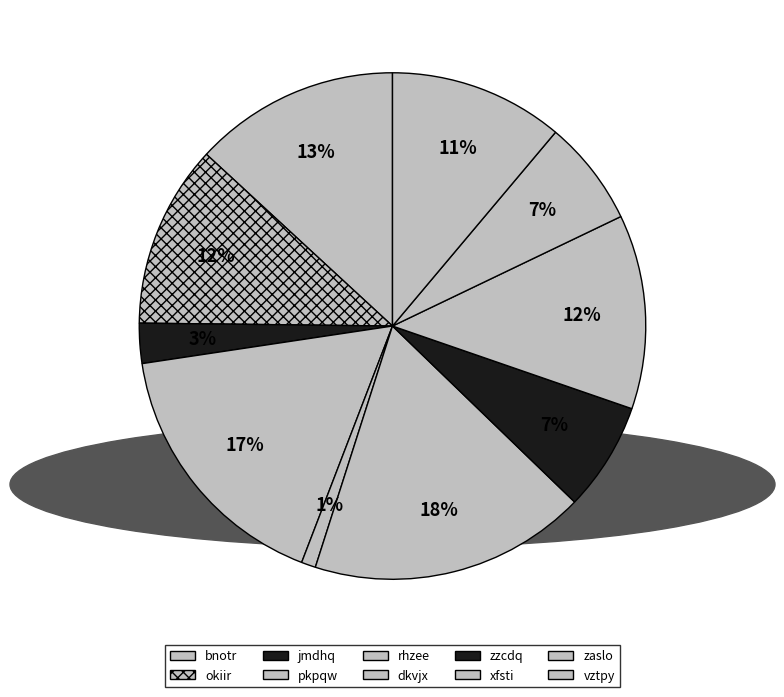

What percentage is the rhzee slice, to the nearest percent?

1%